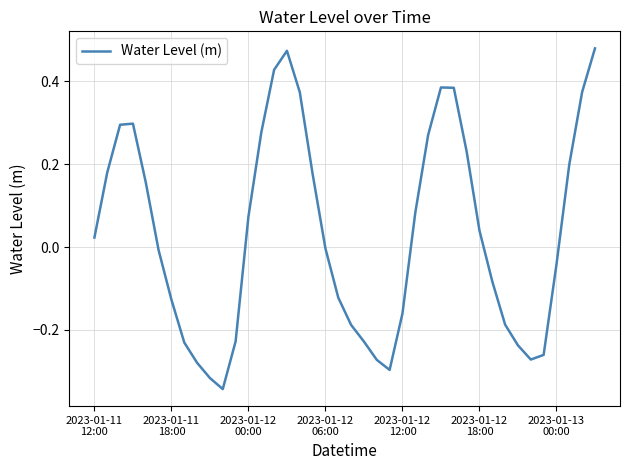

How many lines are shown in the chart?

1